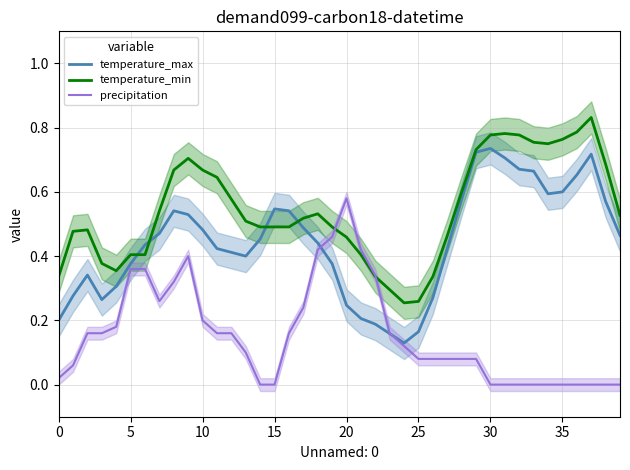

What is the minimum value for temperature_min?

0.3